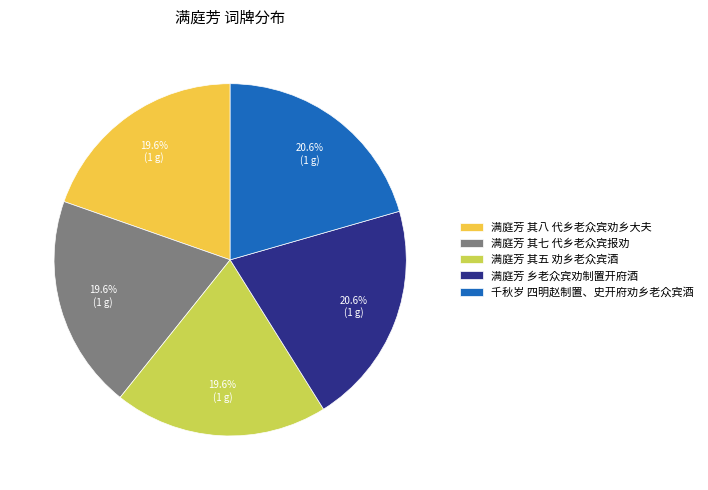

To the nearest percent, what is the average slice percentage?

20%